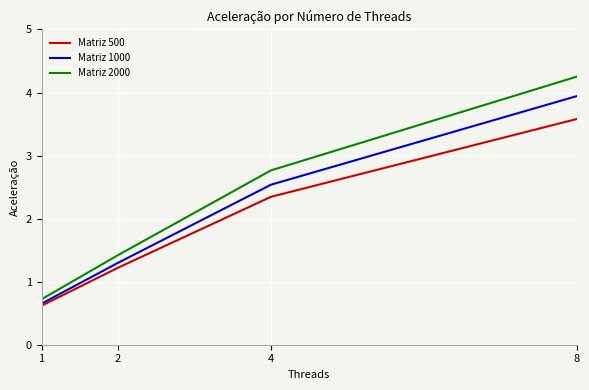

List the series in order of their peak value, lowest first.

Matriz 500, Matriz 1000, Matriz 2000